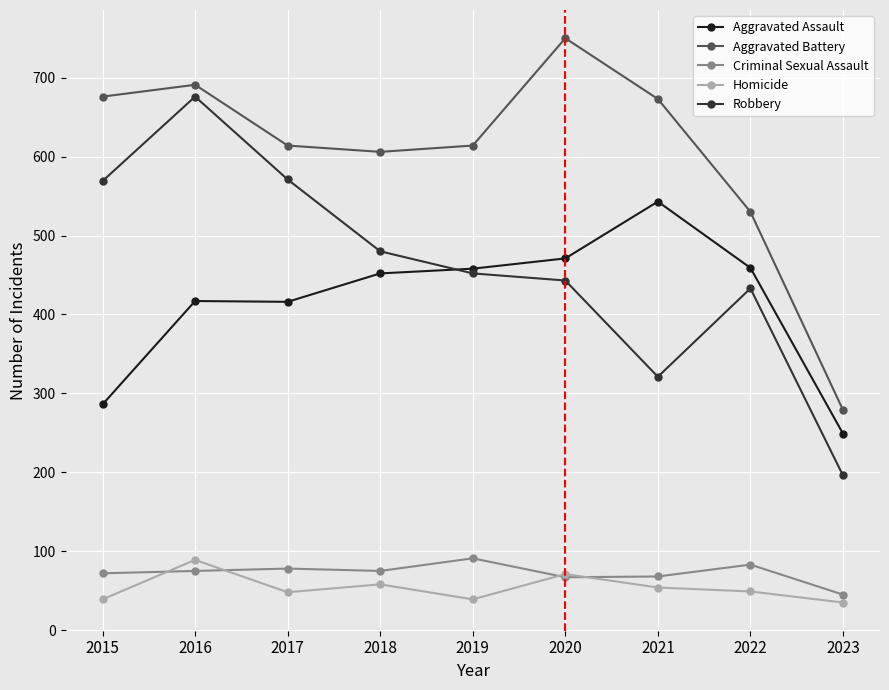

At how many categories does at least one series exceed 547?

7